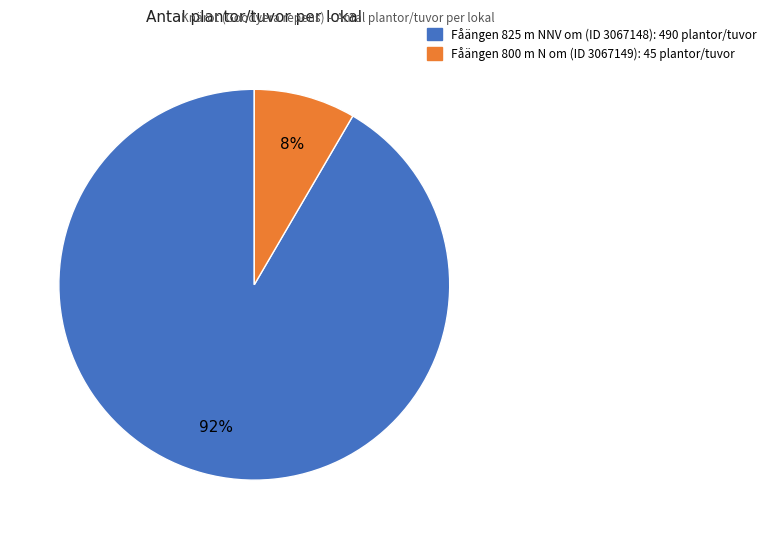

Which slice is the smallest?

Fåängen 800 m N om (ID 3067149): 45 plantor/tuvor